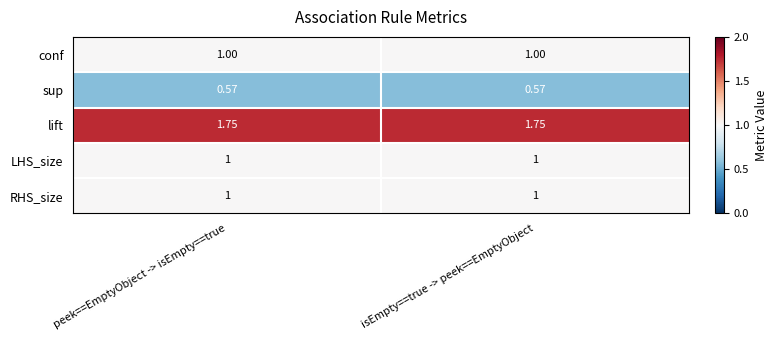

How many distinct data groups are displayed?

5